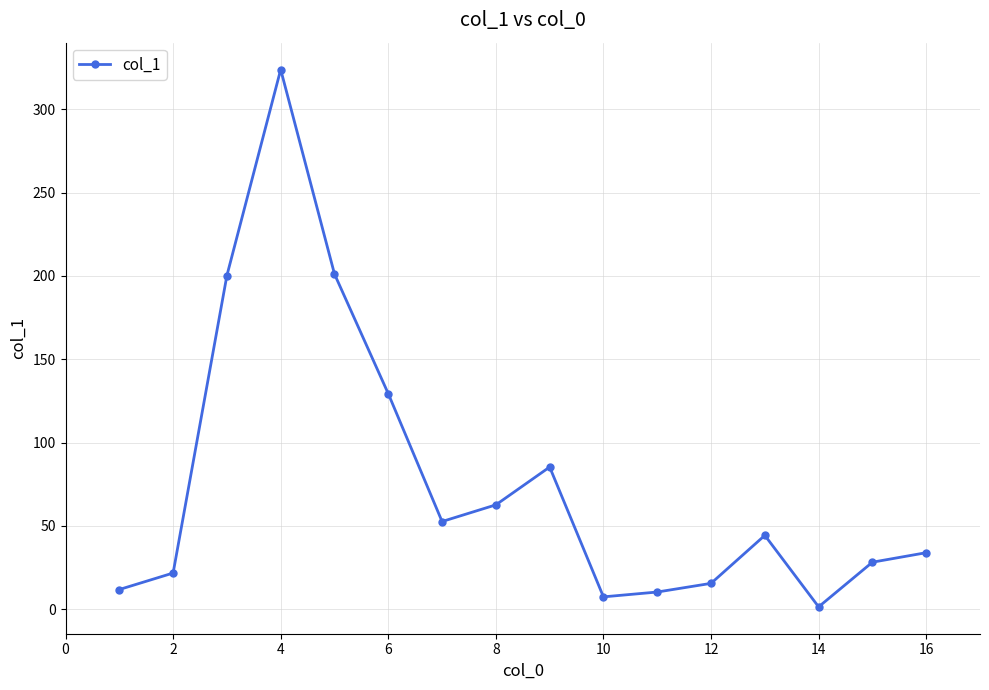

What is the difference between the maximum and second lowest values?

316.4